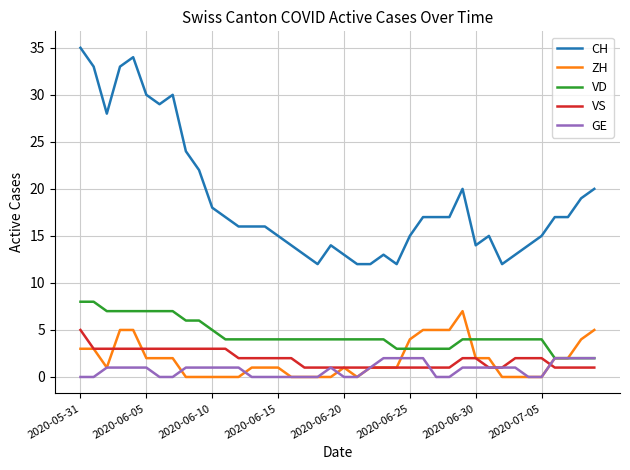

What is the greatest value displayed?

35